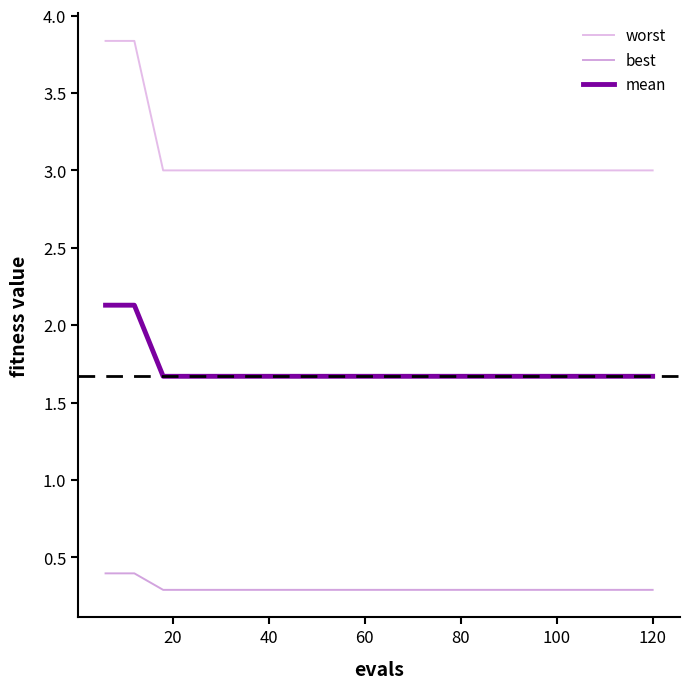

Reading right to left, extract all data points from this chart.

worst: 3.0	3.0	3.0	3.0	3.0	3.0	3.0	3.0	3.0	3.0	3.0	3.0	3.0	3.0	3.0	3.0	3.0	3.0	3.8	3.8
best: 0.3	0.3	0.3	0.3	0.3	0.3	0.3	0.3	0.3	0.3	0.3	0.3	0.3	0.3	0.3	0.3	0.3	0.3	0.4	0.4
mean: 1.7	1.7	1.7	1.7	1.7	1.7	1.7	1.7	1.7	1.7	1.7	1.7	1.7	1.7	1.7	1.7	1.7	1.7	2.1	2.1